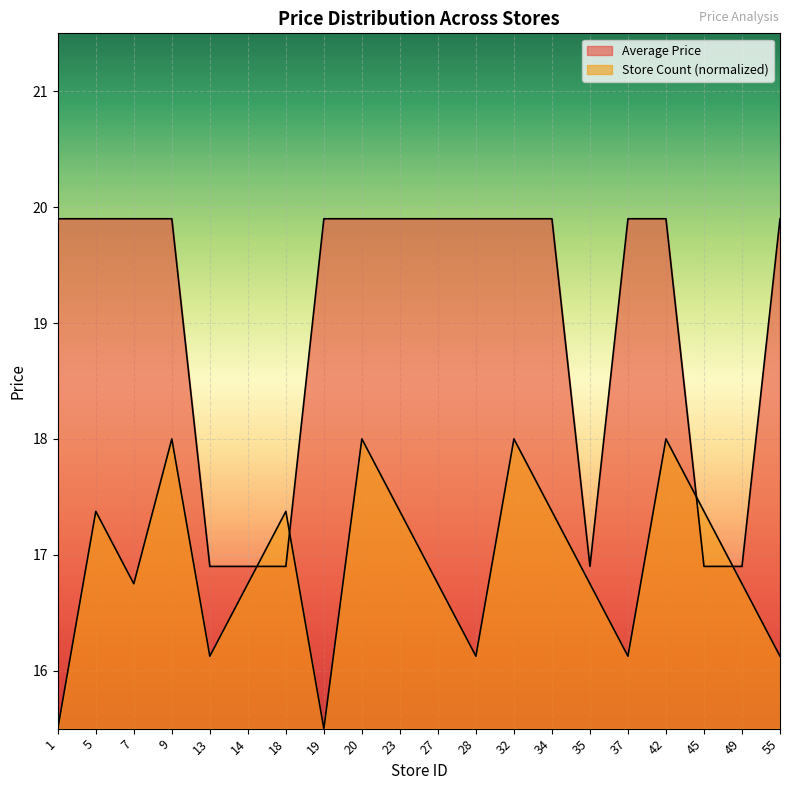

Is it true that Store Count per Bin equals 18.0 at 20?

True